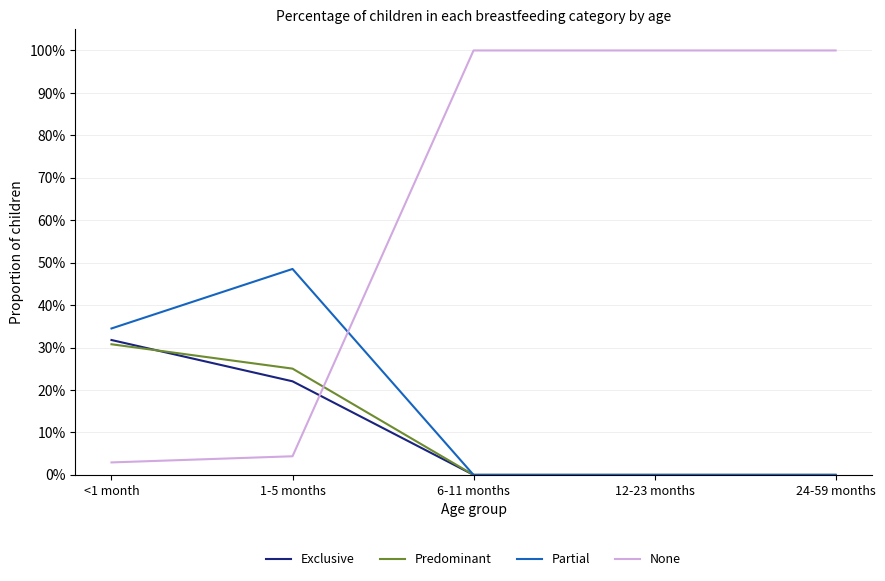

What are all the series names shown in the legend?

Exclusive, Predominant, Partial, None